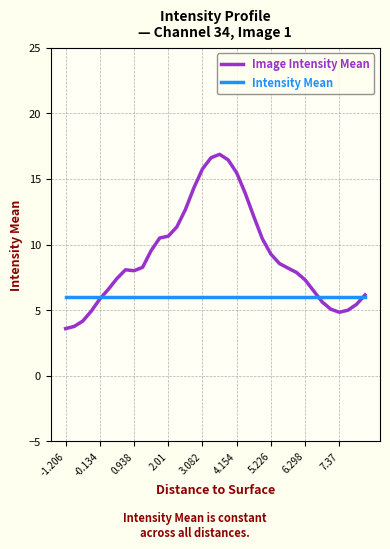

What is the minimum value for Intensity Mean?

6.0